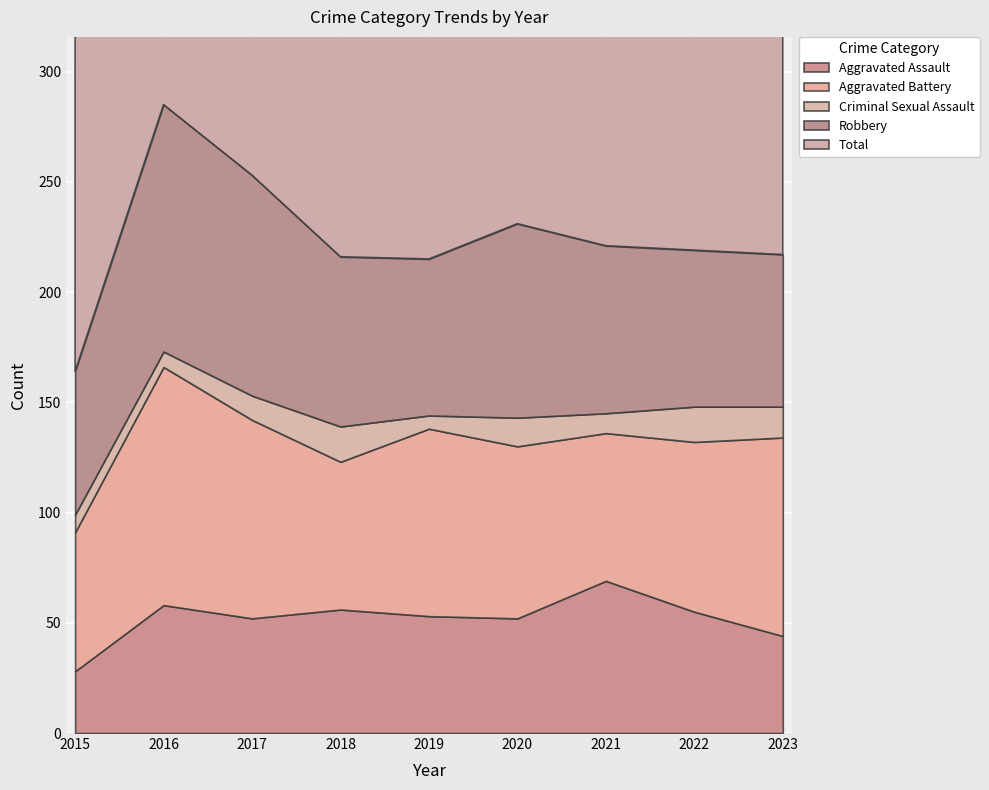

True or false: Total and Criminal Sexual Assault intersect in this chart.

False